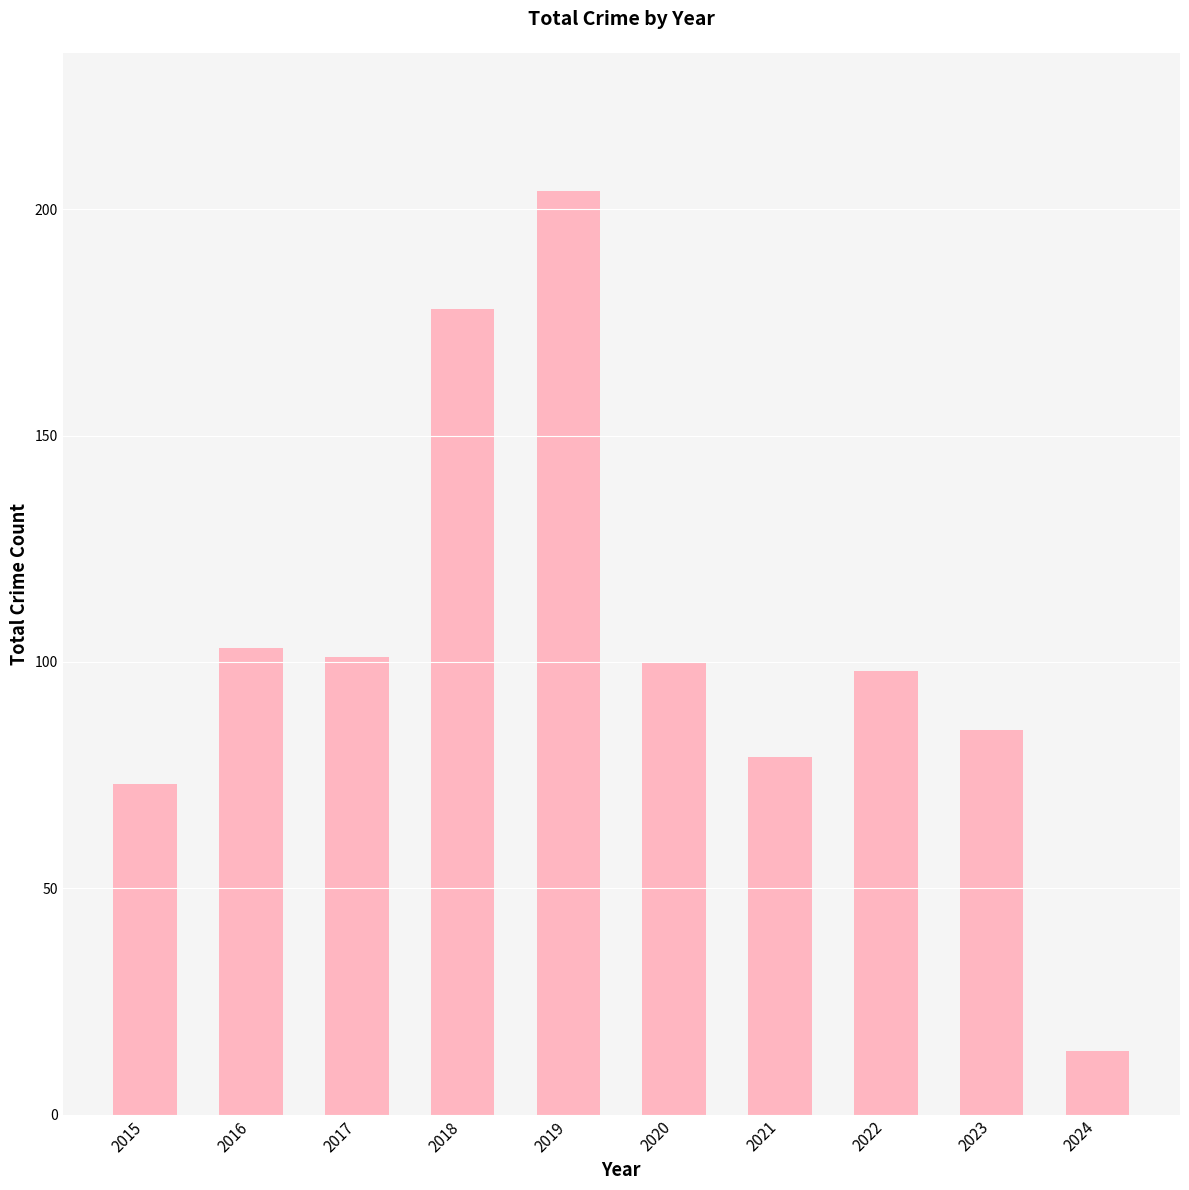

Which has a higher value, 2019 or 2024?

2019